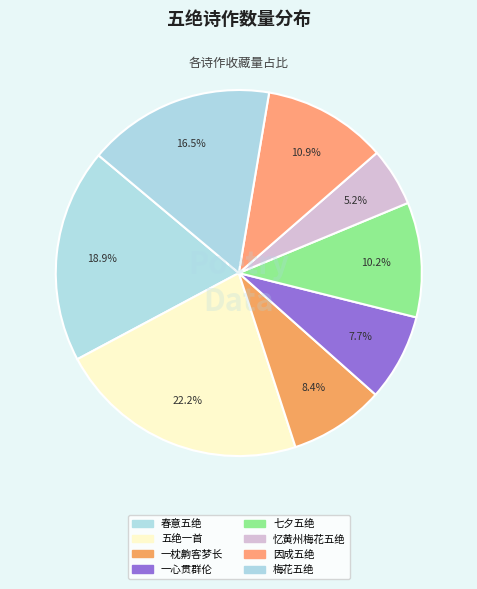

Which category has the smallest portion of the pie?

忆黄州梅花五绝·一枝价重万琼琚